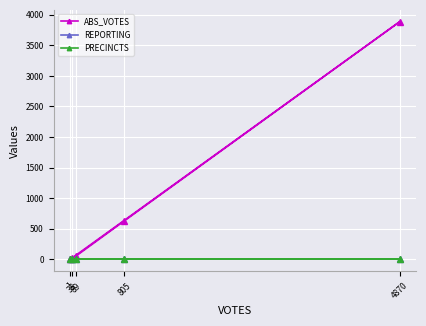

Is it true that REPORTING equals 4 at 4870?

False